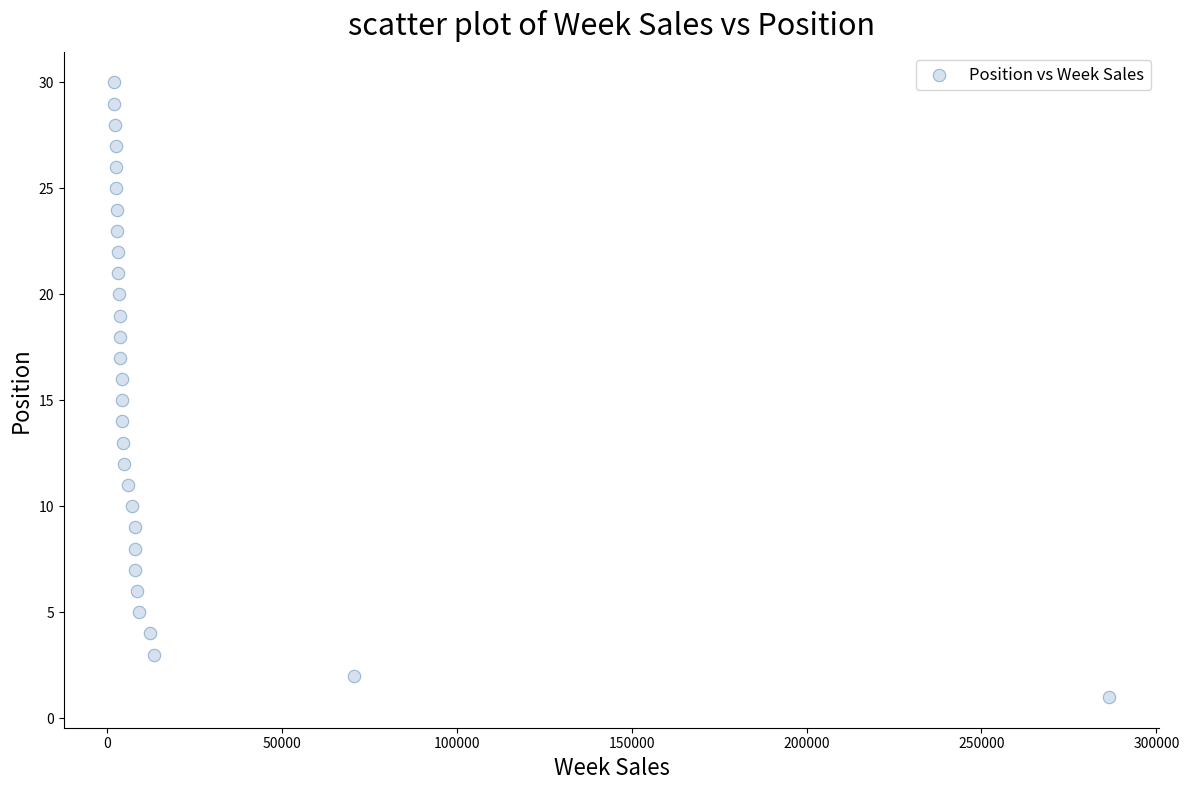

What is the range of Y values (max minus min)?

29